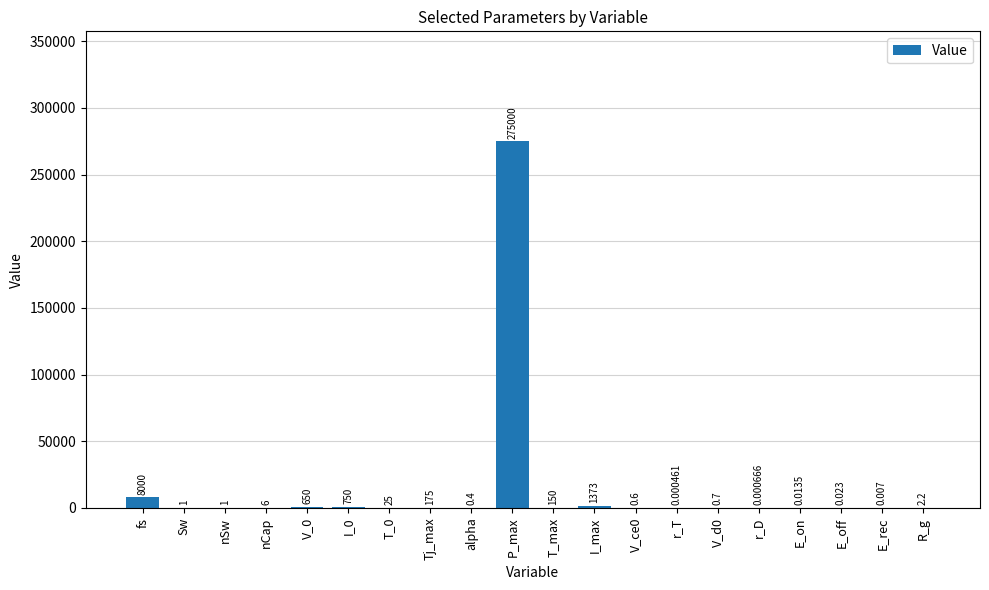

Where does the data first go above 2?

fs